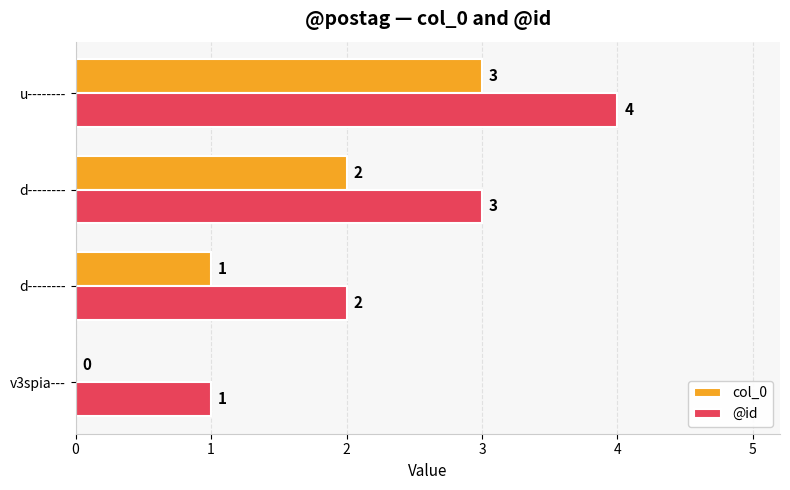

At which category is the sum across all series the highest?

u--------